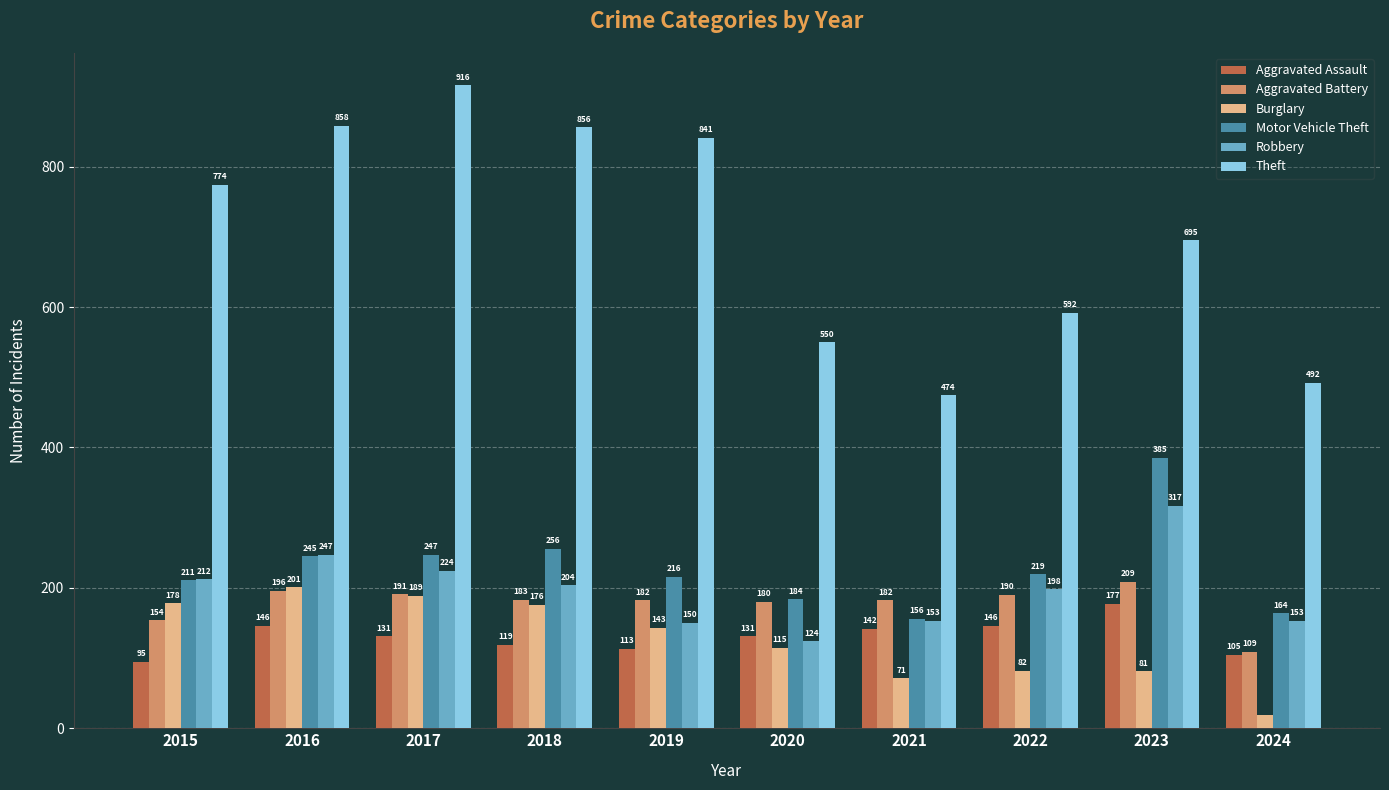

What is the difference between the maximum and second lowest values in the Robbery series?

167